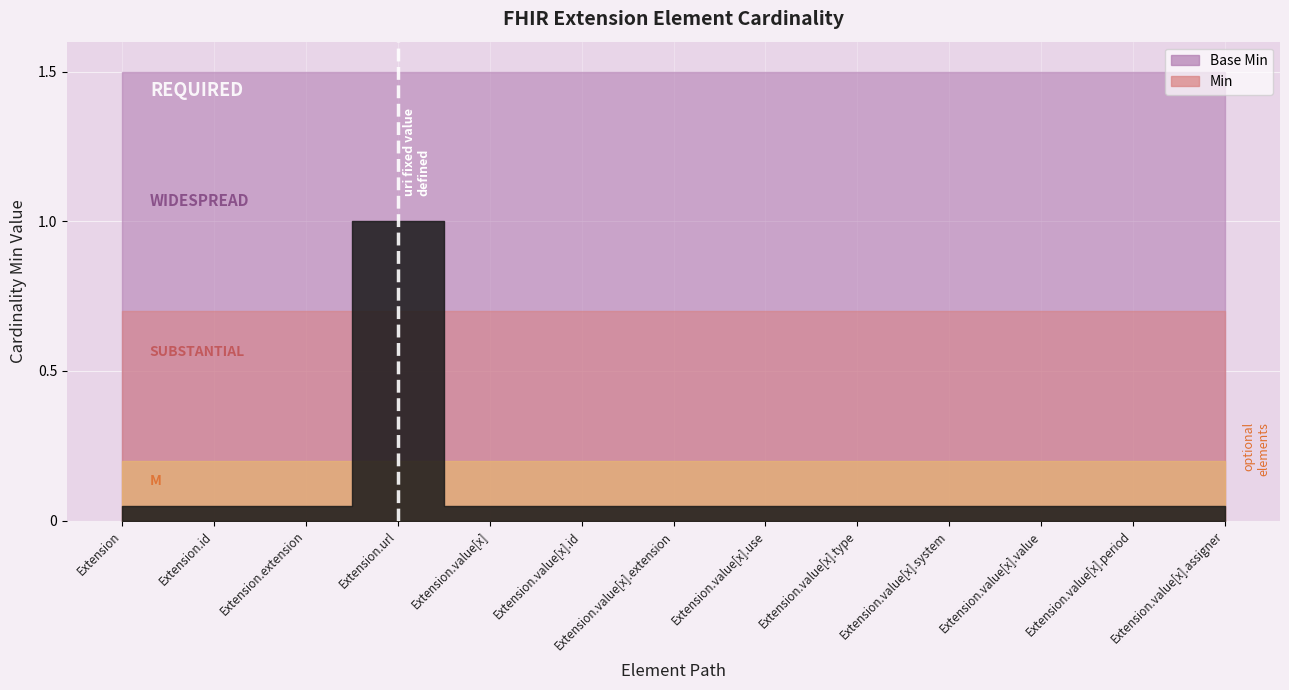

How many lines are shown in the chart?

2